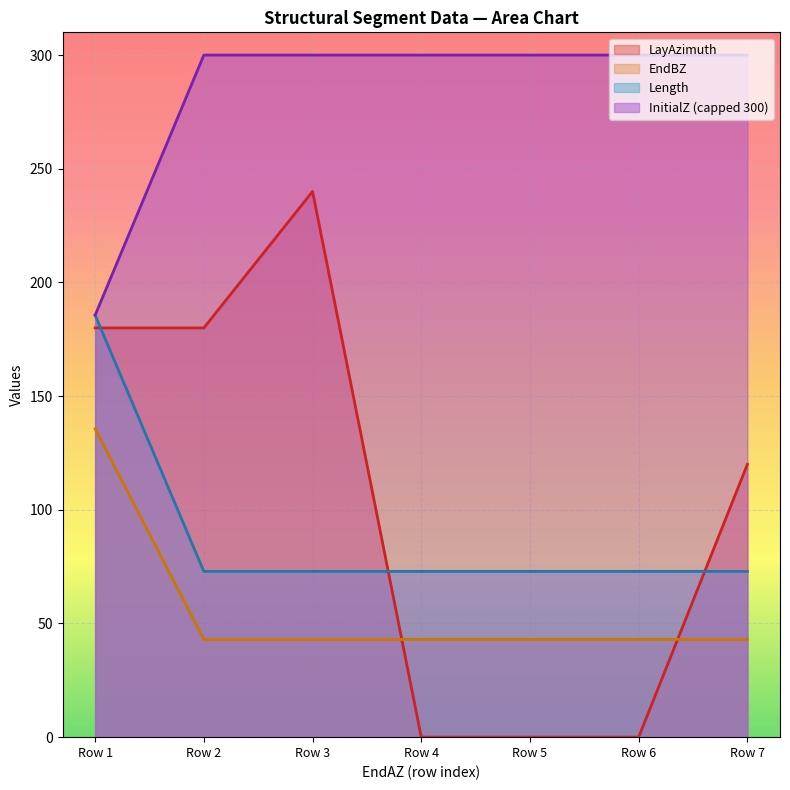

Reading left to right, what are all the values shown in this chart?

LayAzimuth: 180.0	180.0	240.0	0.0	0.0	0.0	120.0
EndBZ: 135.6	43.0	43.0	43.0	43.0	43.0	43.0
Length: 185.6	72.9	72.9	72.9	72.9	72.9	72.9
InitialZ: 185.6	300.0	300.0	300.0	300.0	300.0	300.0